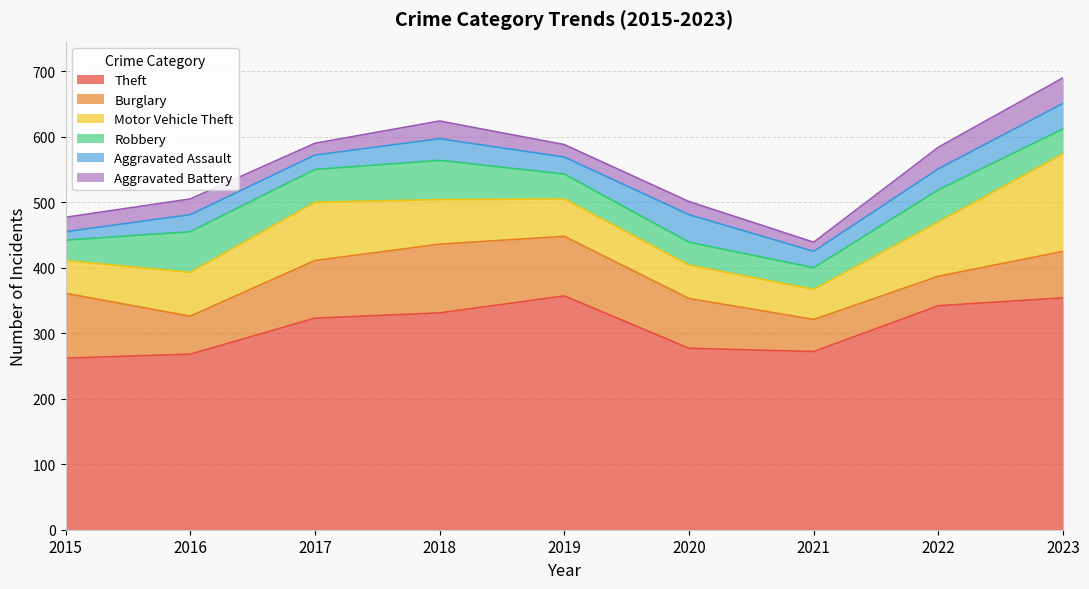

What is the value of the Robbery point at the 4th from the left?

60